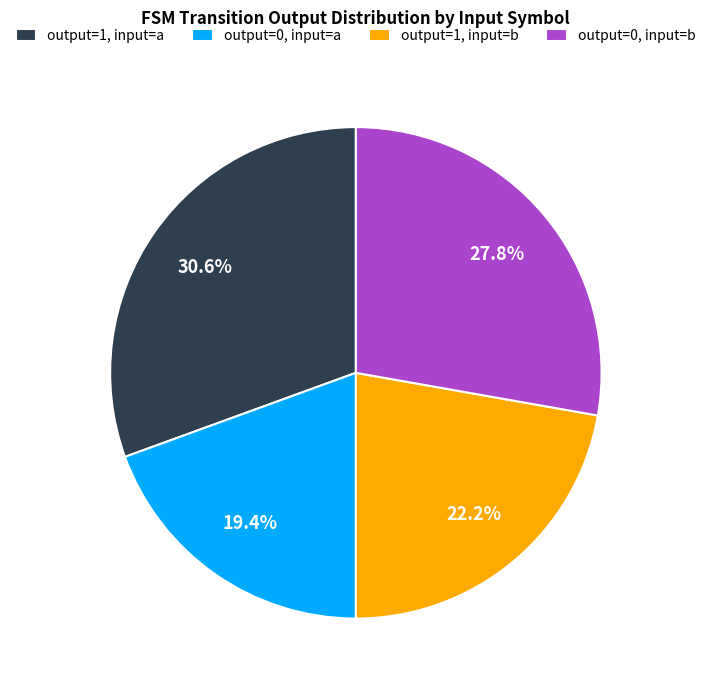

Approximately how many times larger is the value at output=1, input=b compared to output=0, input=b?

0.8